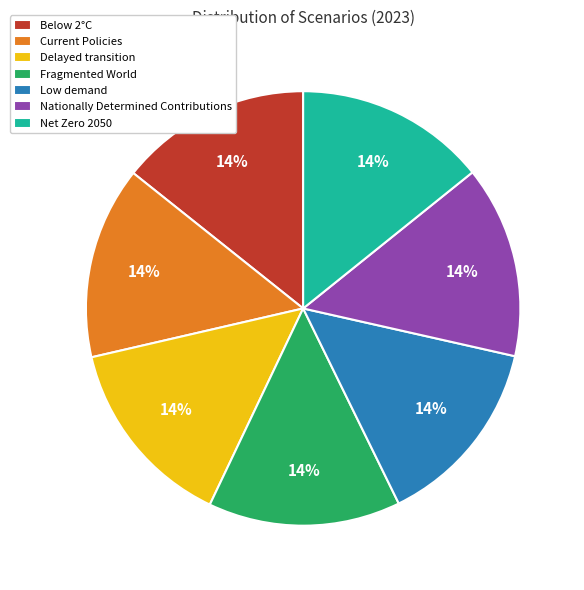

The Nationally Determined Contributions slice represents 21% of the pie. True or false?

False